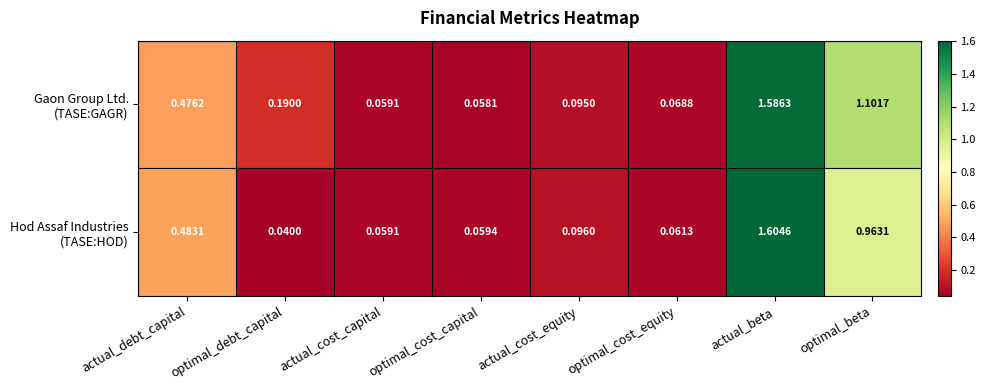

At which category is the sum across all series the highest?

actual_beta